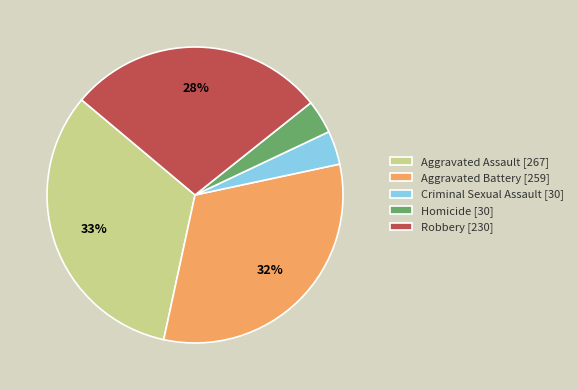

To the nearest percent, what portion does Aggravated Battery represent?

32%